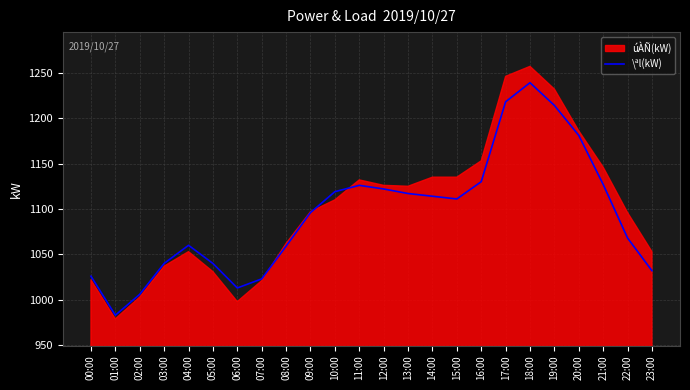

What is the average value?

1094